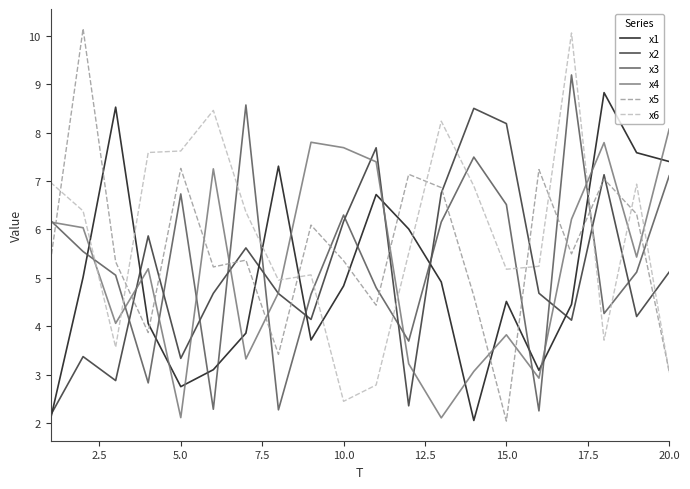

What is the maximum value for x3?

9.2